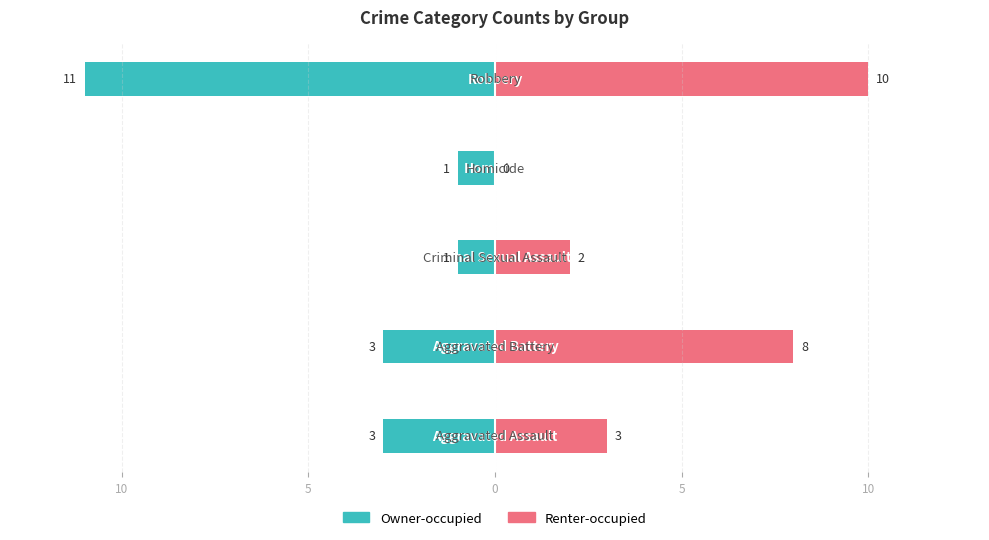

Is the value of Owner-occupied at 5 greater than the value of Renter-occupied at 10?

No